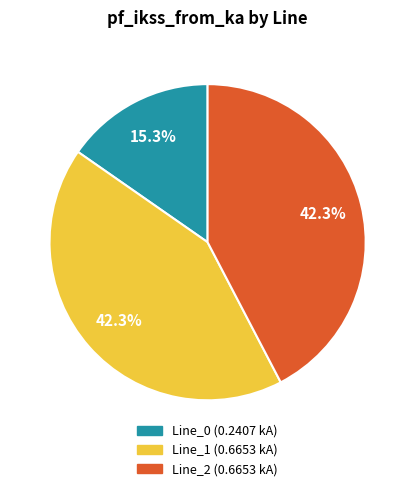

To the nearest percent, what percentage of the pie is Line_2?

42%